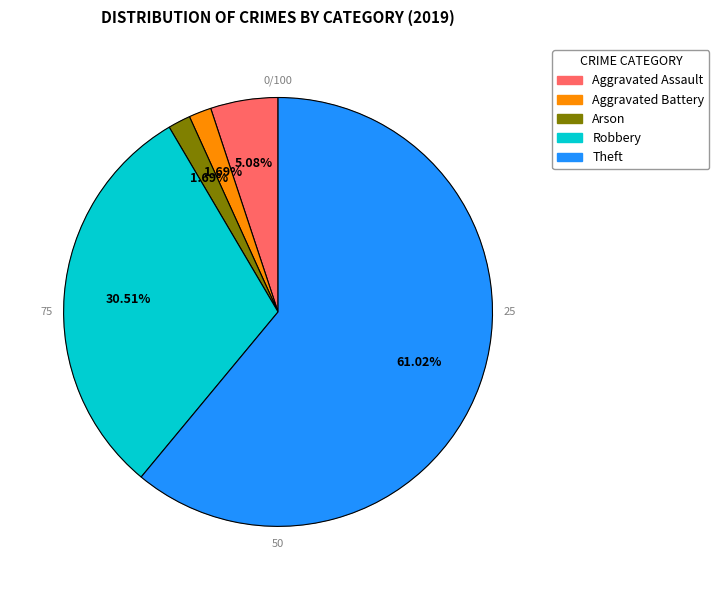

Is there a majority slice in this chart?

Yes